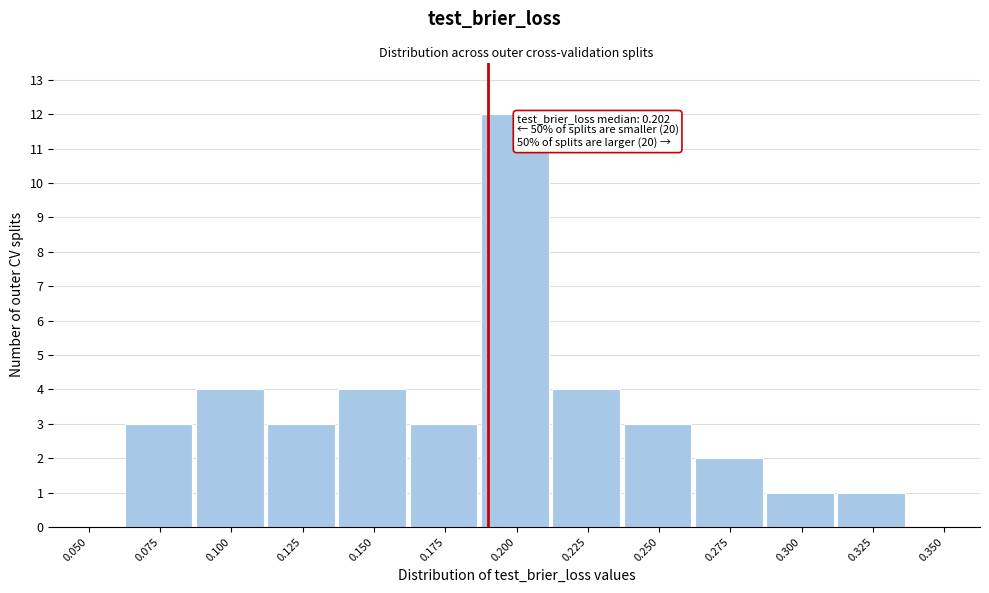

Reading left to right, extract all data points from this chart.

0.050=0	0.075=3	0.100=4	0.125=3	0.150=4	0.175=3	0.200=12	0.225=4	0.250=3	0.275=2	0.300=1	0.325=1	0.350=0